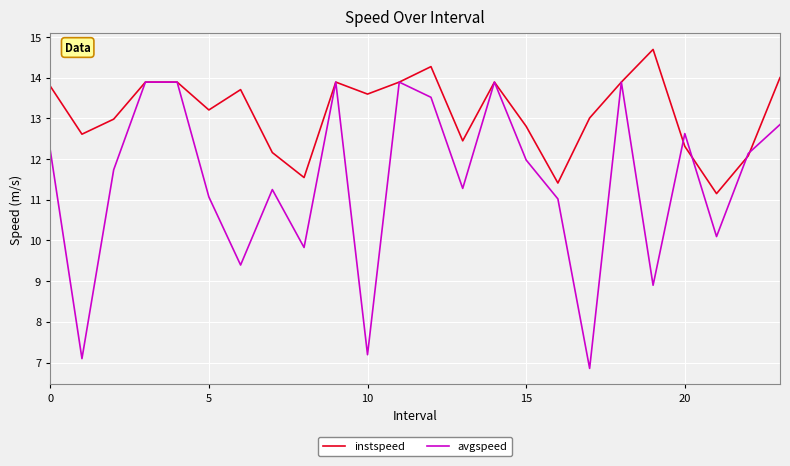

What is the maximum value for instspeed?

14.7